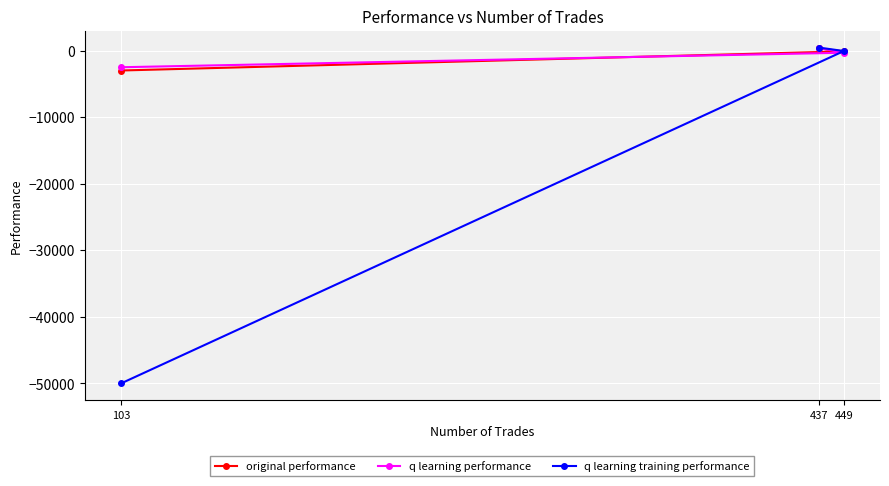

Reading left to right, extract all data points from this chart.

original performance: 103=-2972.6	437=347.2	449=-98.5
q learning performance: 103=-2482.9	437=416.1	449=-300.4
q learning training performance: 103=-50000.0	437=479.4	449=-46.6